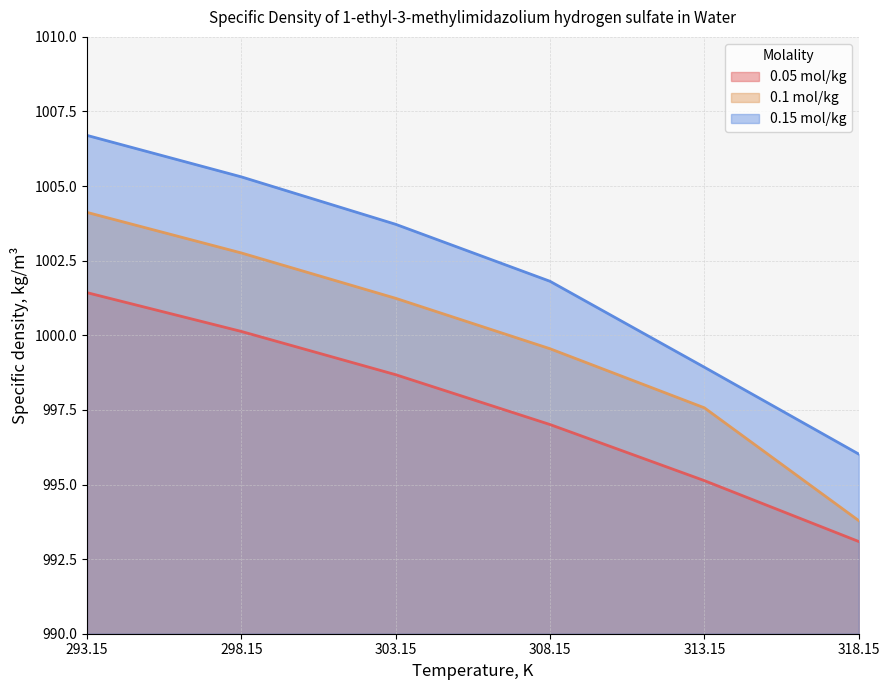

How many categories are shown in the chart?

6